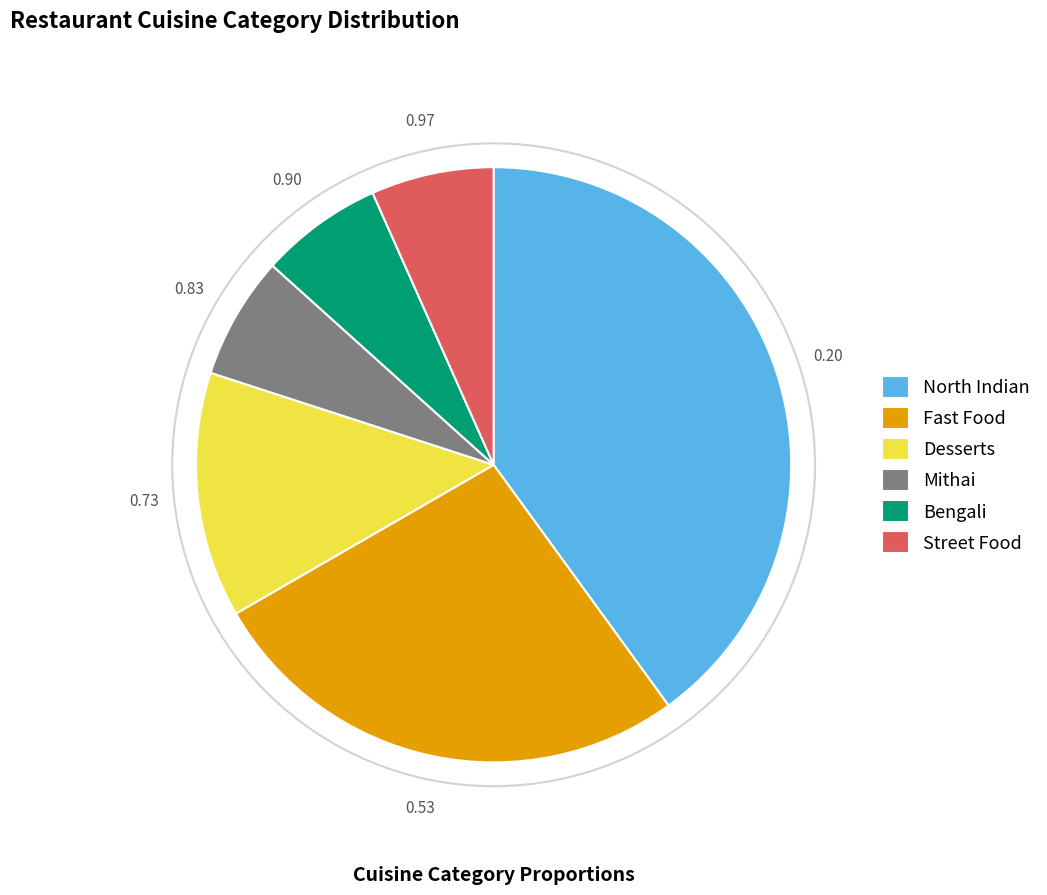

Is Street Food the majority of the pie?

No